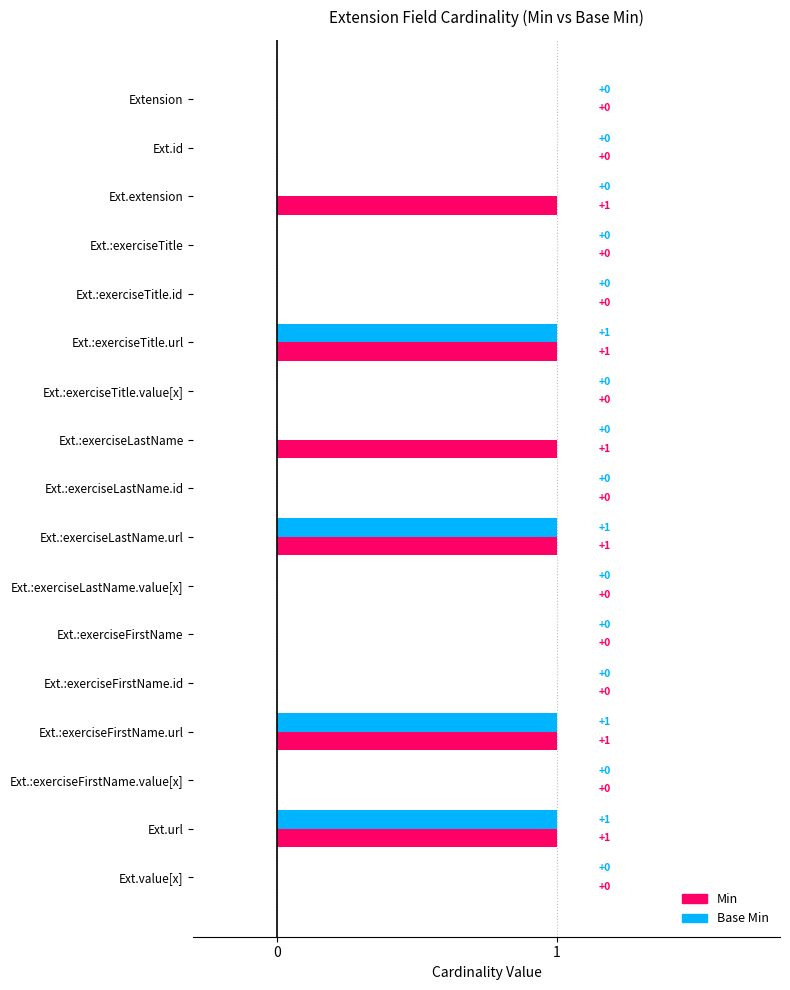

Reading left to right, extract all data points from this chart.

Min: 0	0	1	0	0	1	0	1	0	1	0	0	0	1	0	1	0
Base Min: 0	0	0	0	0	1	0	0	0	1	0	0	0	1	0	1	0